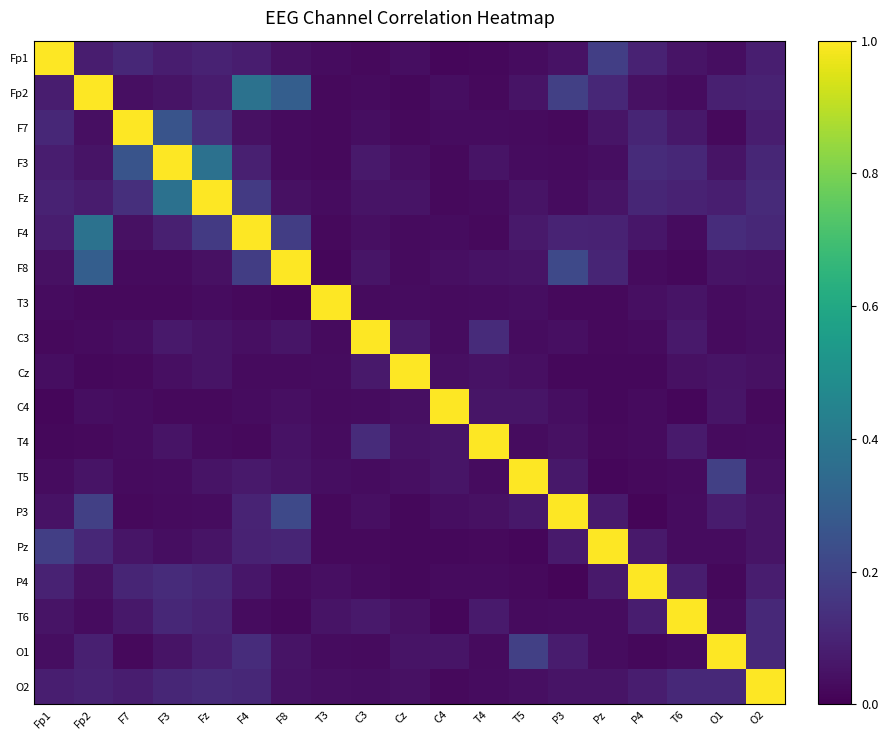

At O2, list the series in order from smallest to largest.

C4, T4, C3, T5, T3, Cz, F8, Pz, P3, P4, F7, Fp1, Fp2, F3, F4, O1, T6, Fz, O2